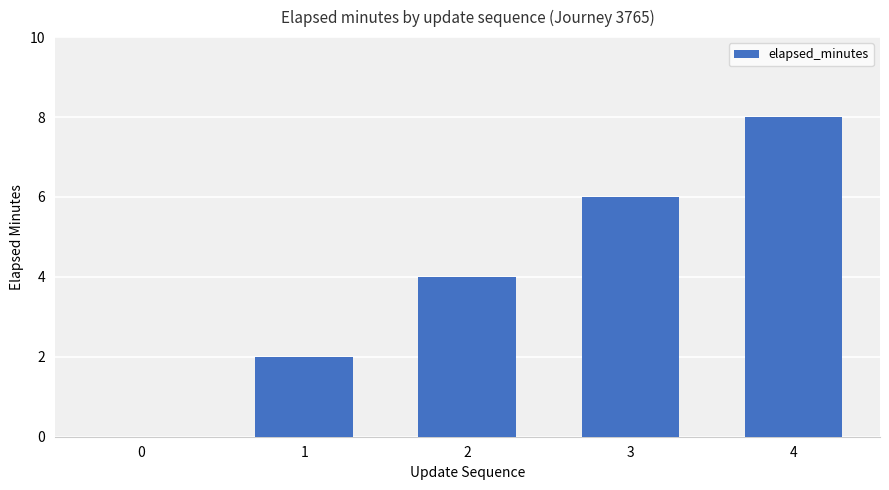

Reading left to right, what are all the values shown in this chart?

0=0	1=2	2=4	3=6	4=8